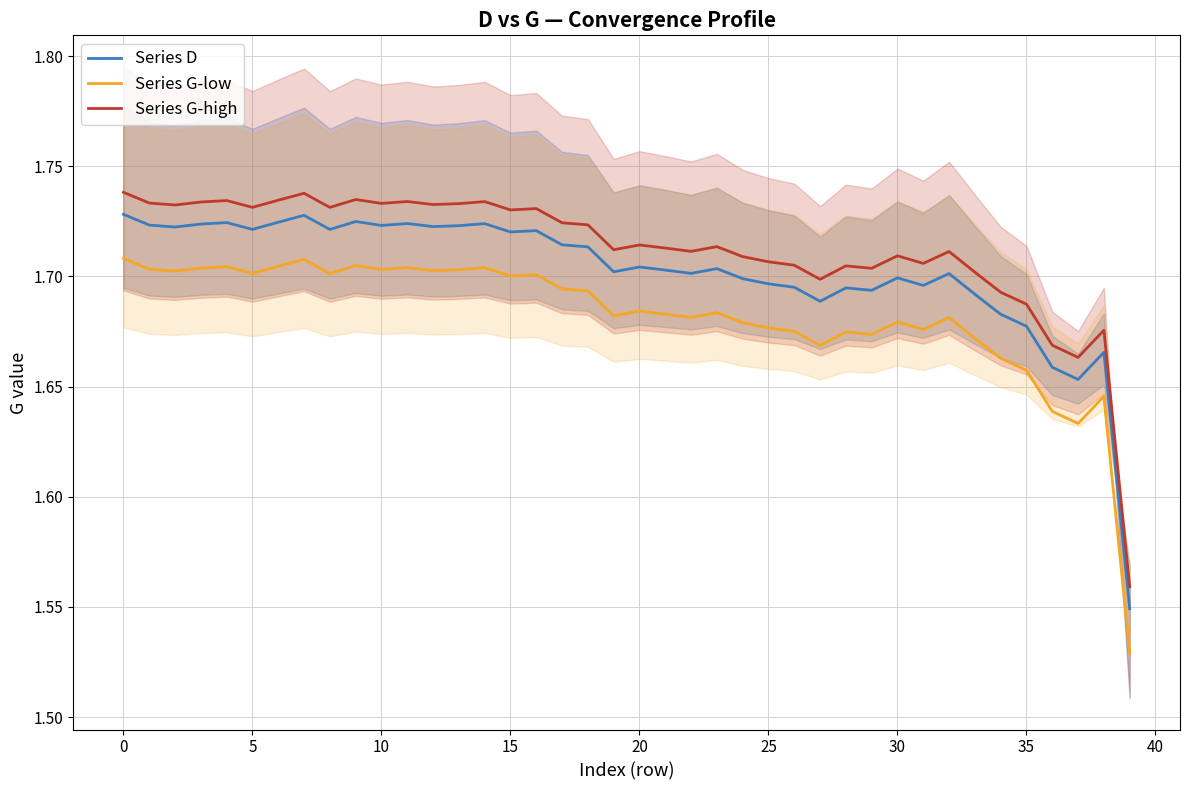

Which category has the lowest value in the Series G-low series?

39